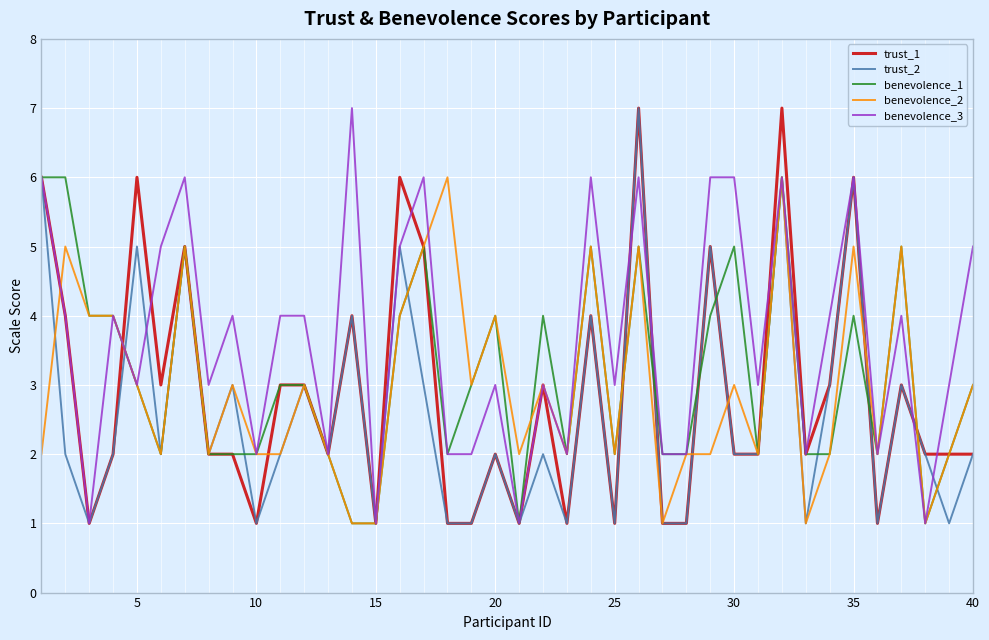

Reading left to right, what are all the values shown in this chart?

trust_1: 6	4	1	2	6	3	5	2	2	1	3	3	2	4	1	6	5	1	1	2	1	3	1	4	1	7	1	1	5	2	2	7	2	3	6	1	3	2	2	2
trust_2: 6	2	1	2	5	2	5	2	3	1	2	3	2	4	1	5	3	1	1	2	1	2	1	4	1	7	1	1	5	2	2	6	1	3	6	1	3	2	1	2
benevolence_1: 6	6	4	4	3	2	5	2	2	2	3	3	2	1	1	4	5	2	3	4	1	4	2	5	2	5	2	2	4	5	2	6	2	2	4	2	5	1	2	3
benevolence_2: 2	5	4	4	3	2	5	2	3	2	2	3	2	1	1	4	5	6	3	4	2	3	2	5	2	5	1	2	2	3	2	6	1	2	5	2	5	1	2	3
benevolence_3: 6	4	1	4	3	5	6	3	4	2	4	4	2	7	1	5	6	2	2	3	1	3	2	6	3	6	2	2	6	6	3	6	2	4	6	2	4	1	3	5